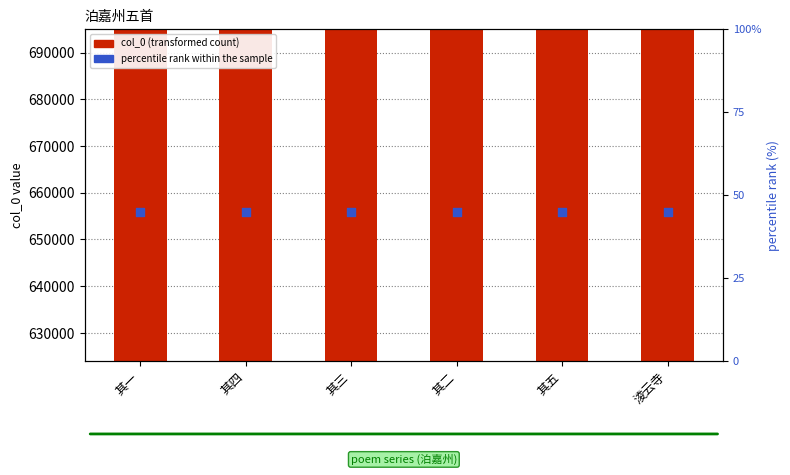

Which series contains the lowest Y value?

percentile rank within the sample